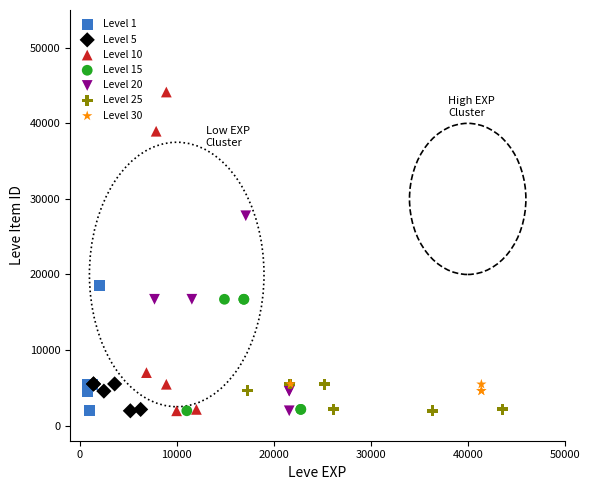

Which series reaches the maximum Y coordinate?

Level 10